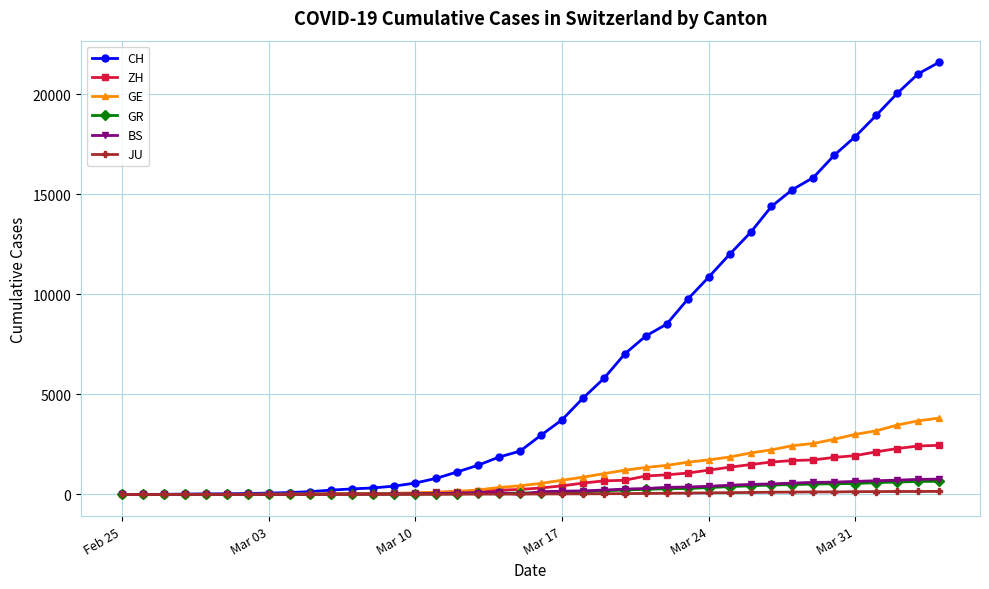

How many values in the ZH series are below 326?

20